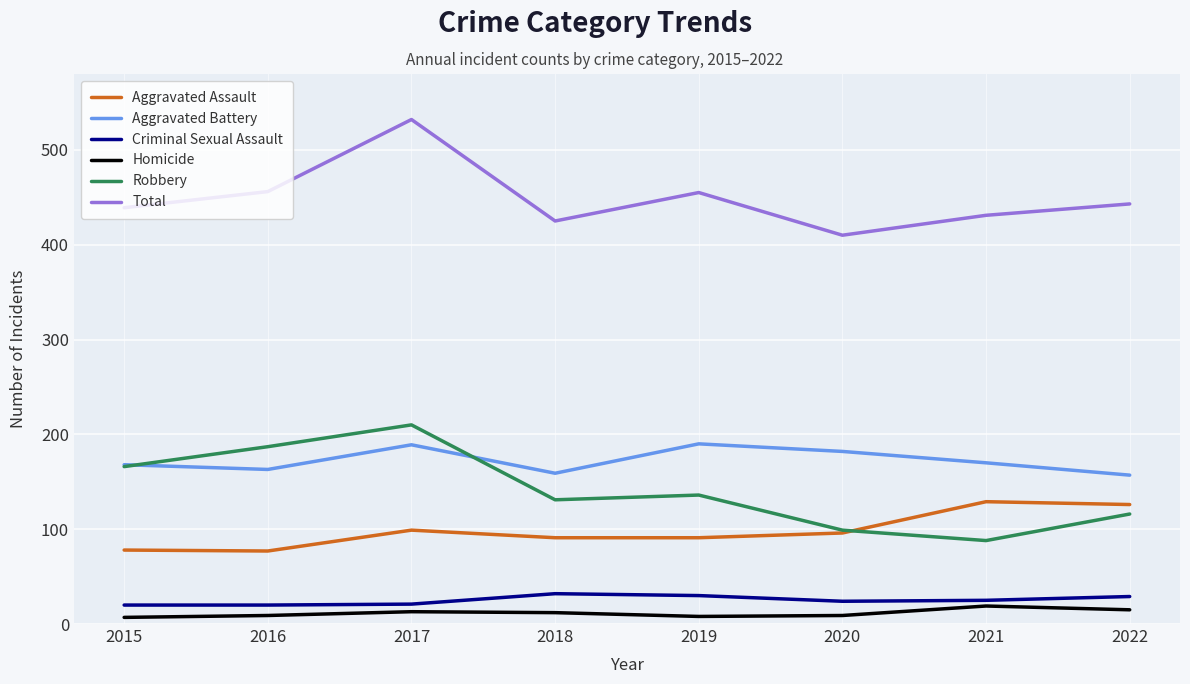

Where does the Robbery series first go above 136?

2015